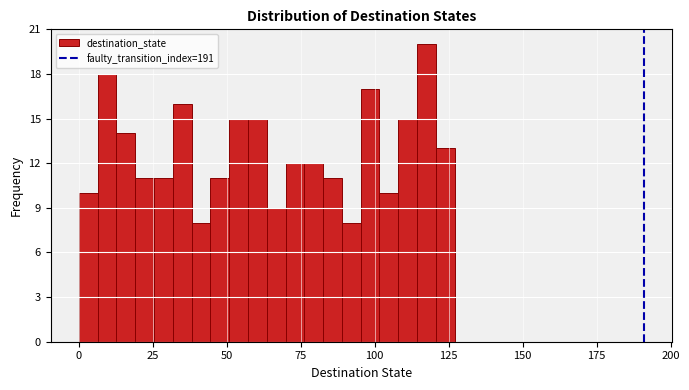

Read against the x-axis, roughly where is the centre of the tallest bar?

115